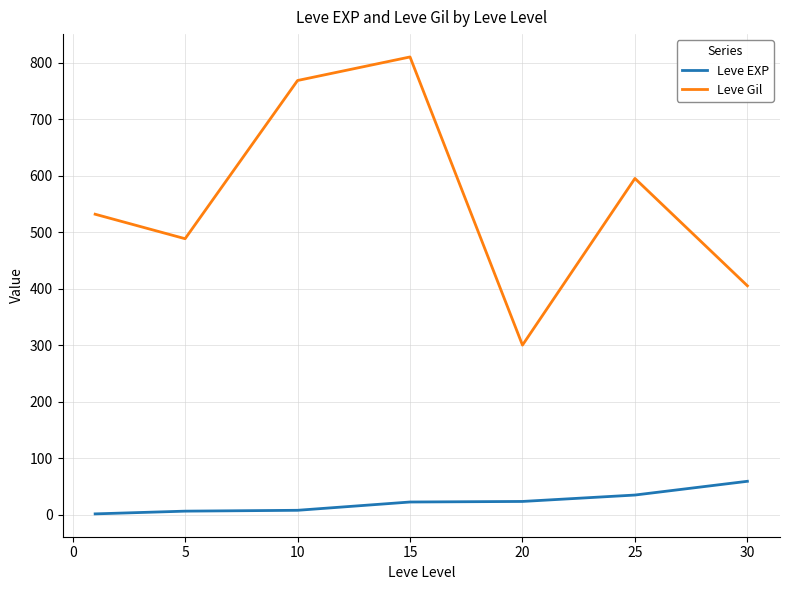

List the series in order of their peak value, lowest first.

Leve EXP, Leve Gil